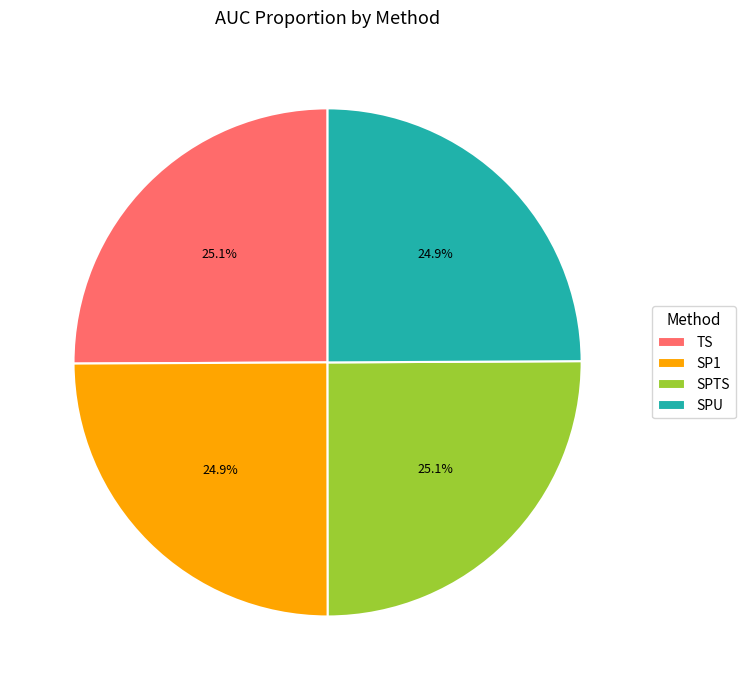

What portion of the pie excludes TS?

74.9%